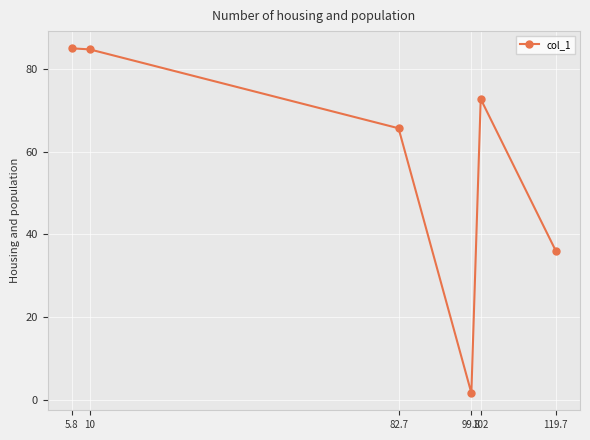

What is the value of the 4th point from the left?

1.6